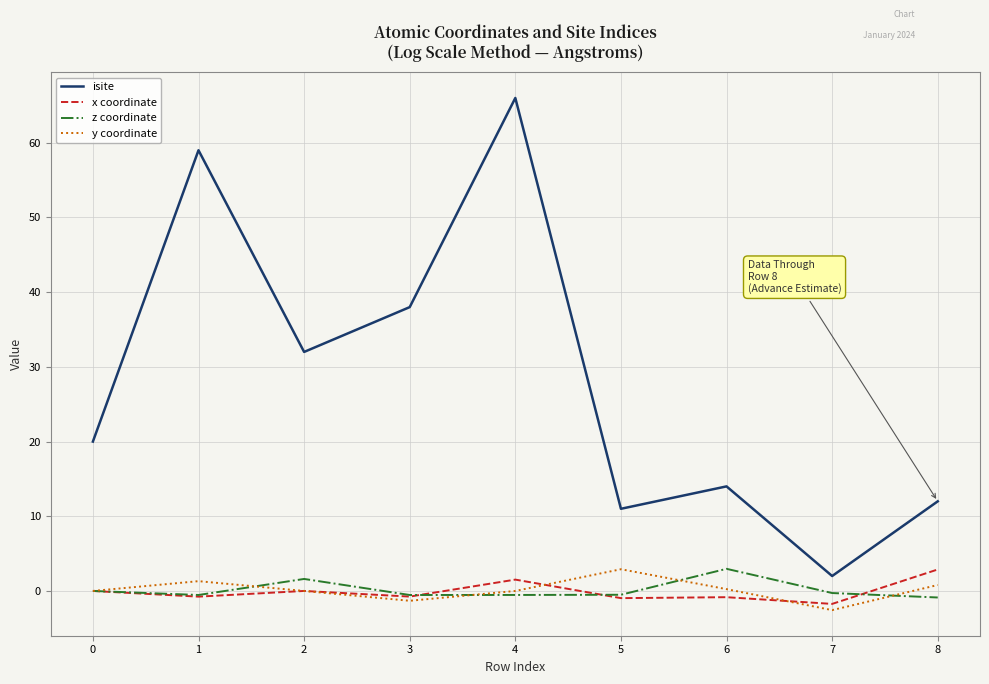

What is the minimum value shown in the chart?

-2.6